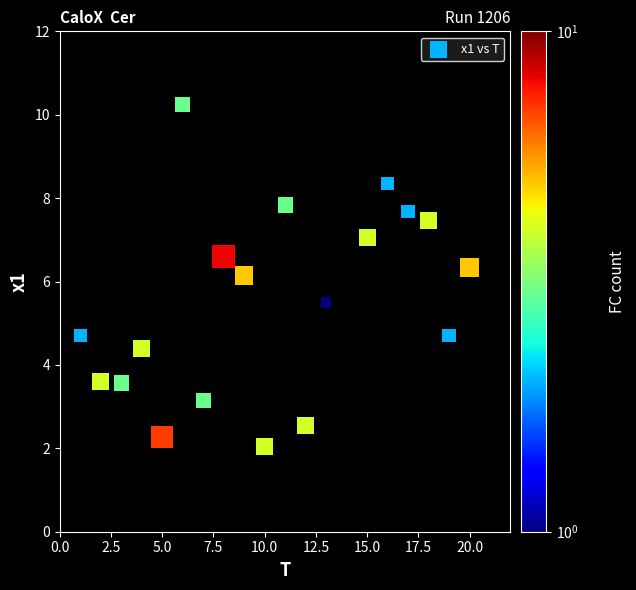

What Y value in the scatter plot is closest to 6?

6.1